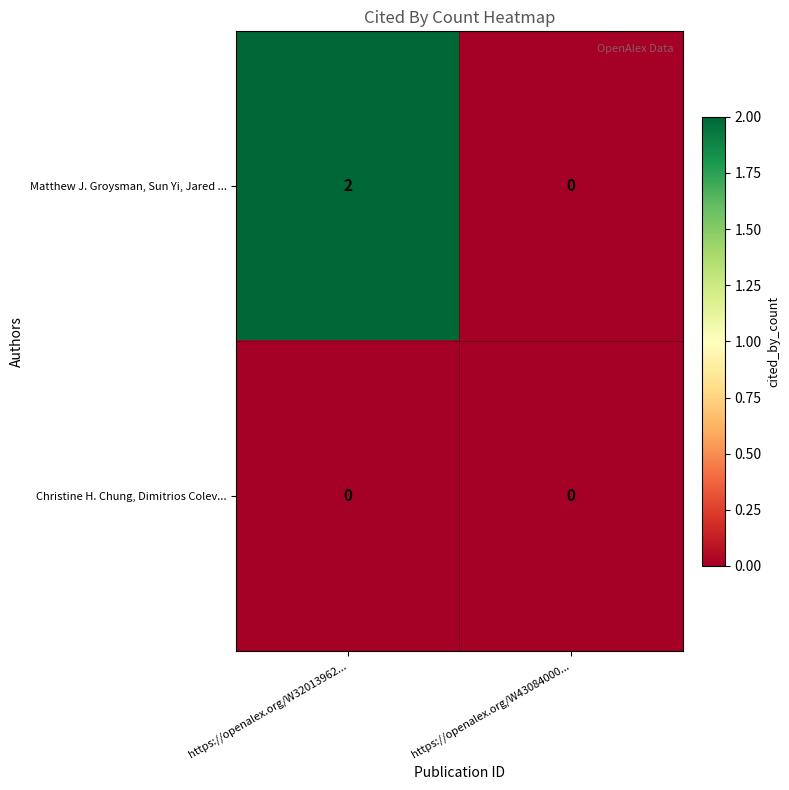

How many categories are shown in the chart?

2